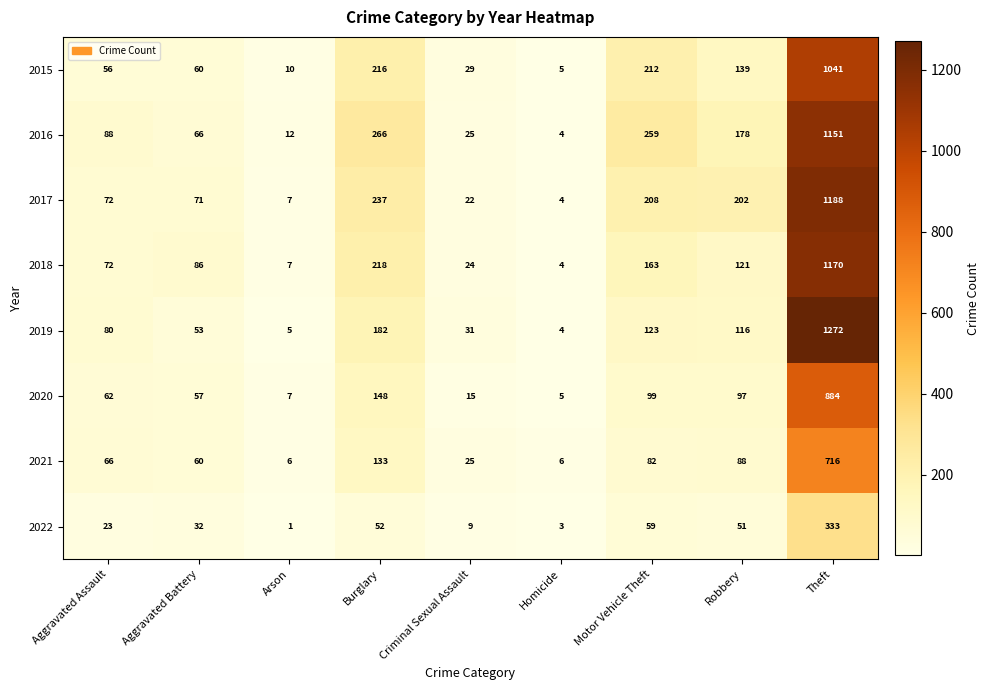

What is the sum of all 2019 values?

1866